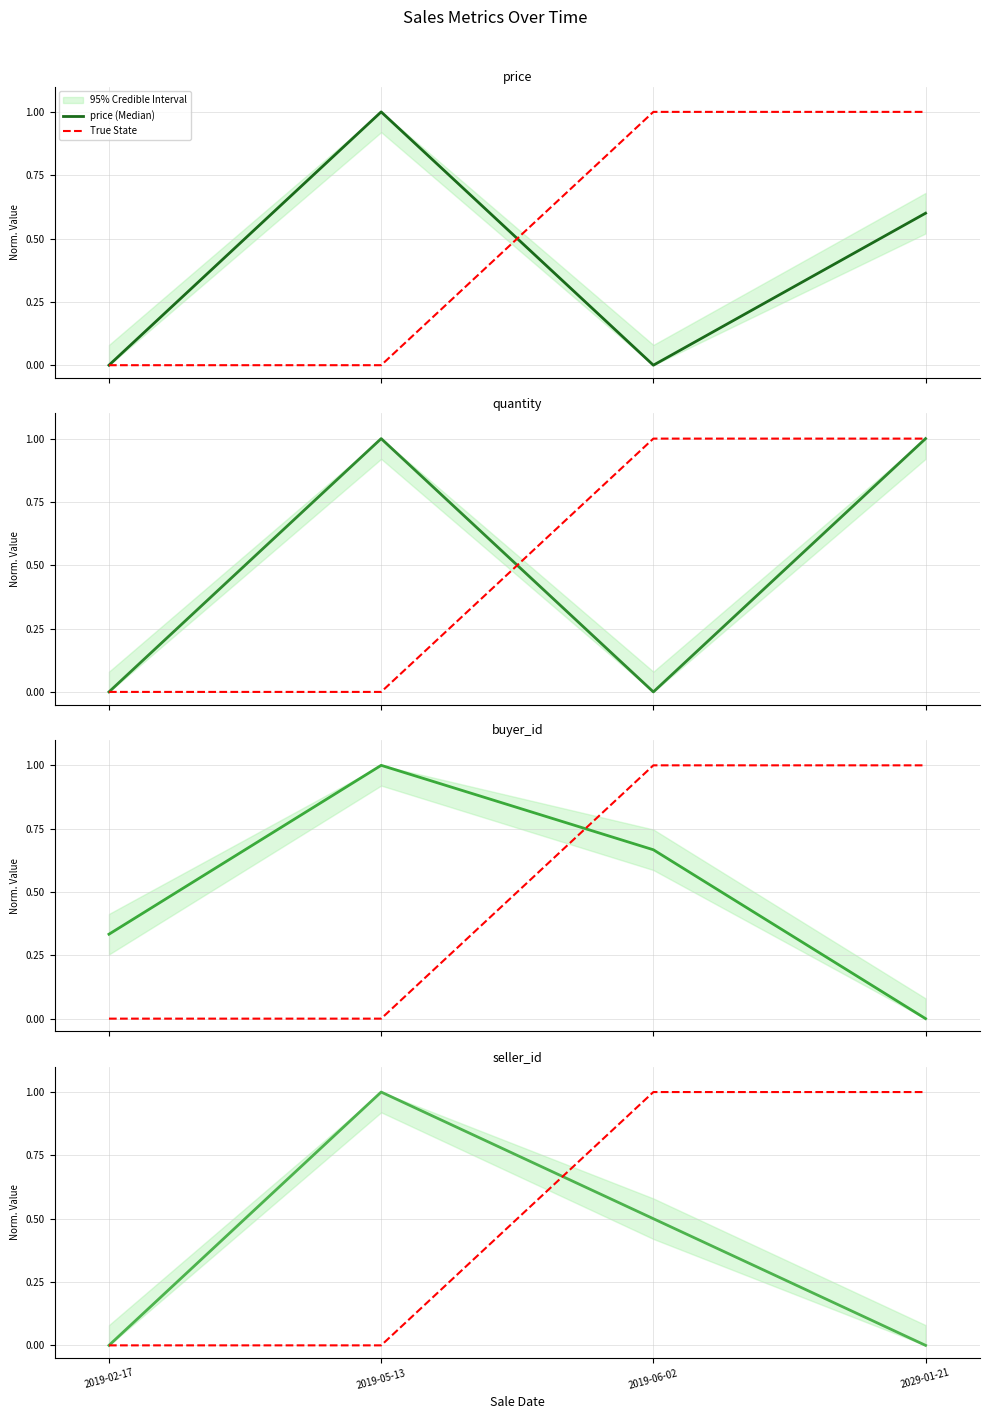

True or false: buyer_id (Median) and price (Median) intersect in this chart.

True